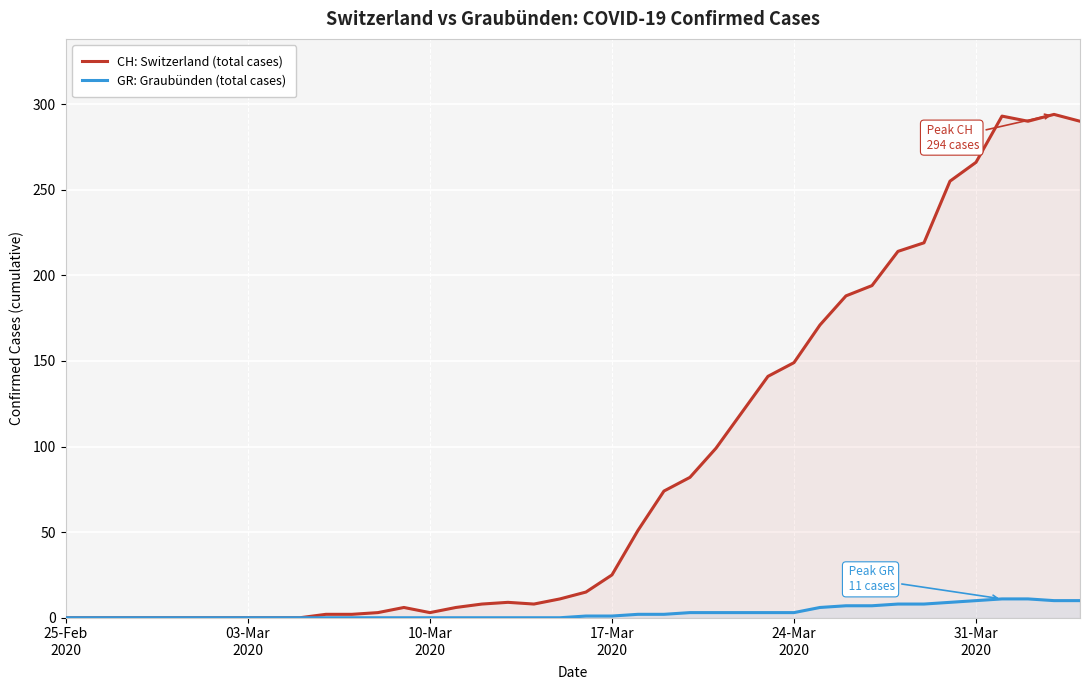

Rank the series by their average value, from lowest to highest.

GR: Graubünden (total cases), CH: Switzerland (total cases)